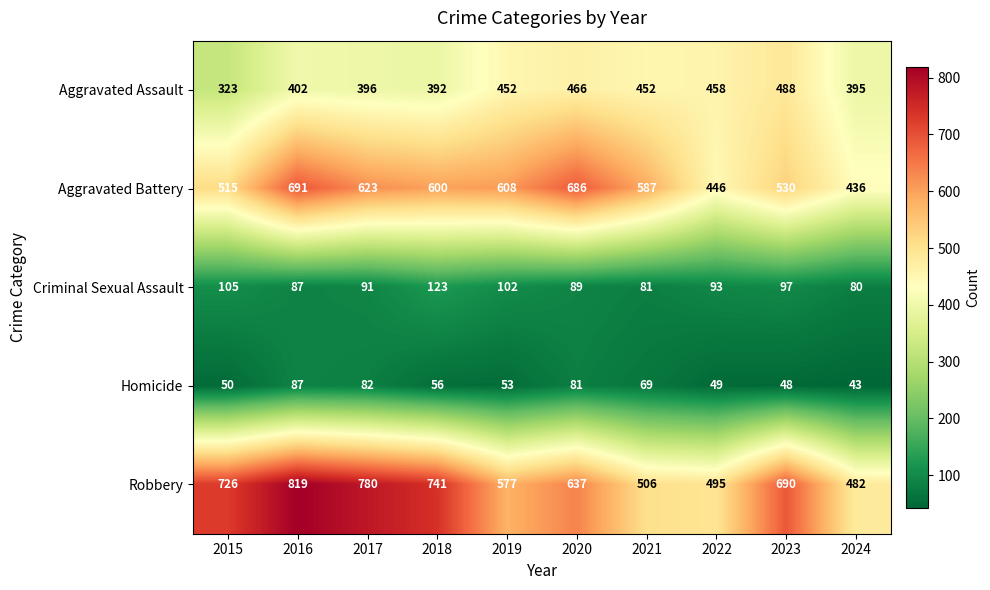

At which category is the sum across all series the highest?

2016